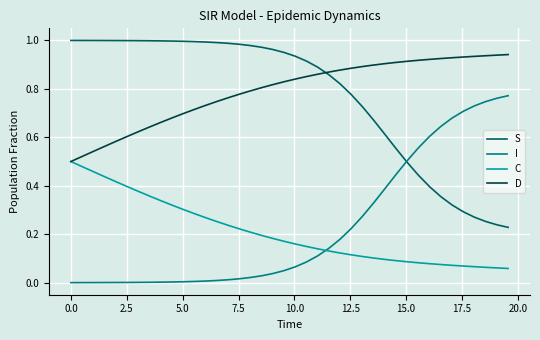

List the series in order of their peak value, highest first.

S, D, I, C